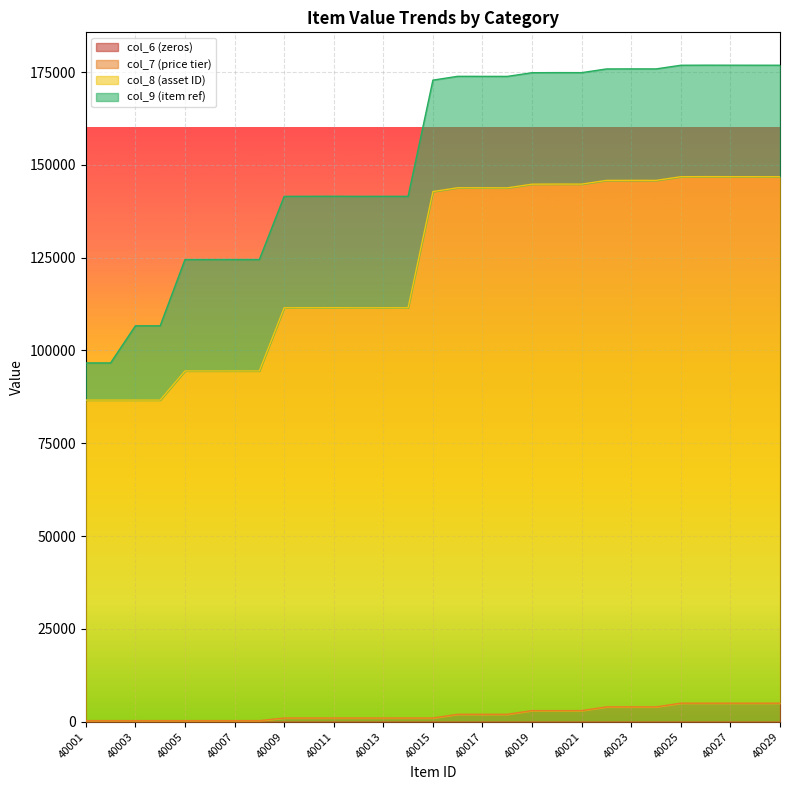

Does the chart display data point markers on the line(s)?

No